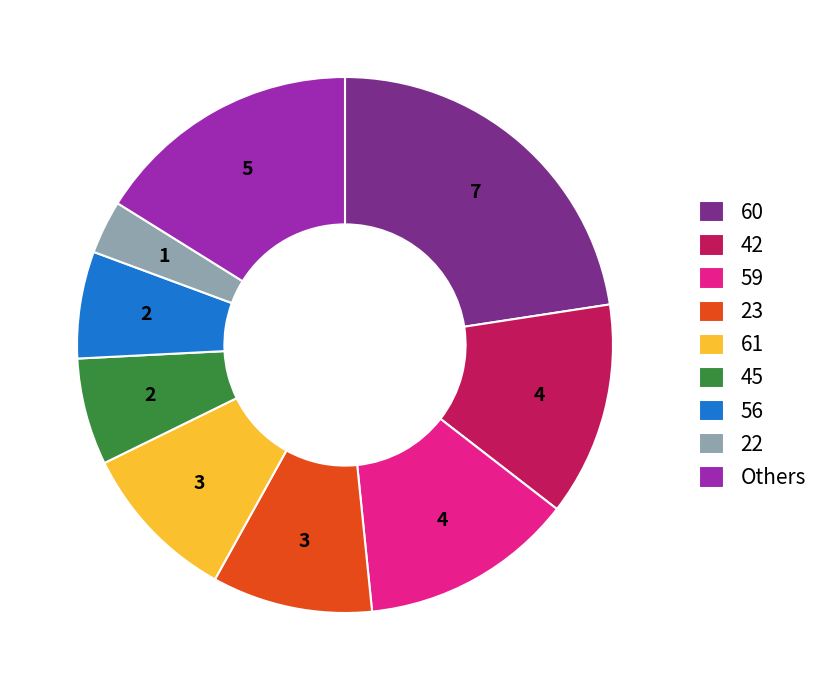

The 60 slice represents 29% of the pie. True or false?

False